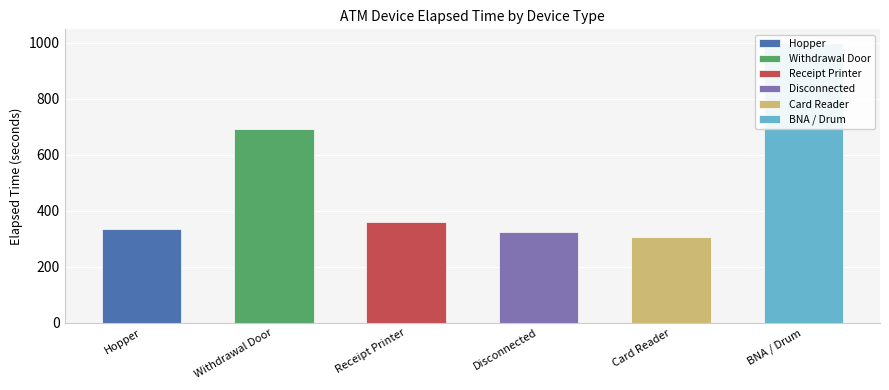

The chart shows a value of 124 at Withdrawal Door. True or false?

False